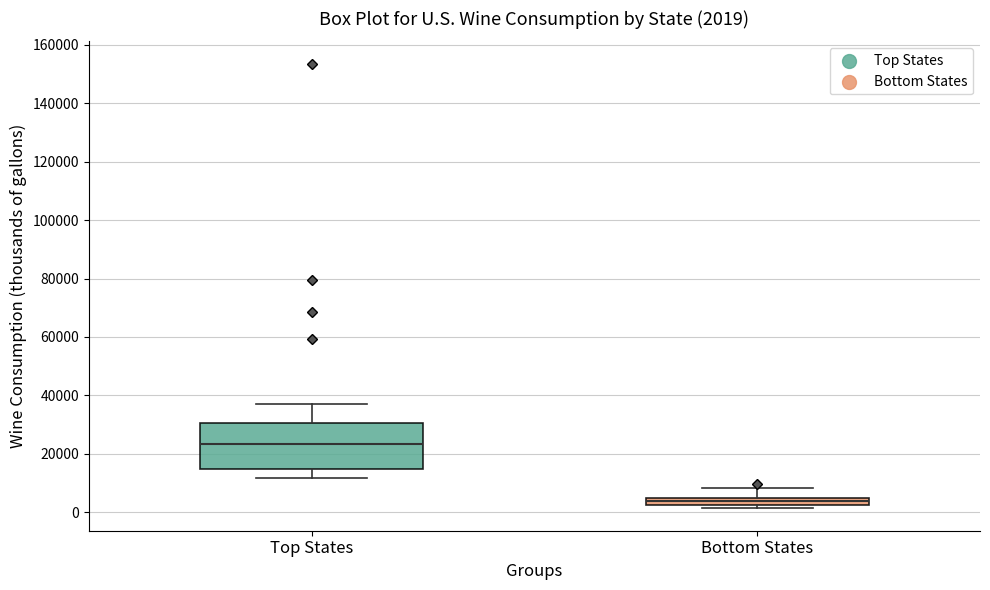

Which box has the lowest median line?

Bottom States